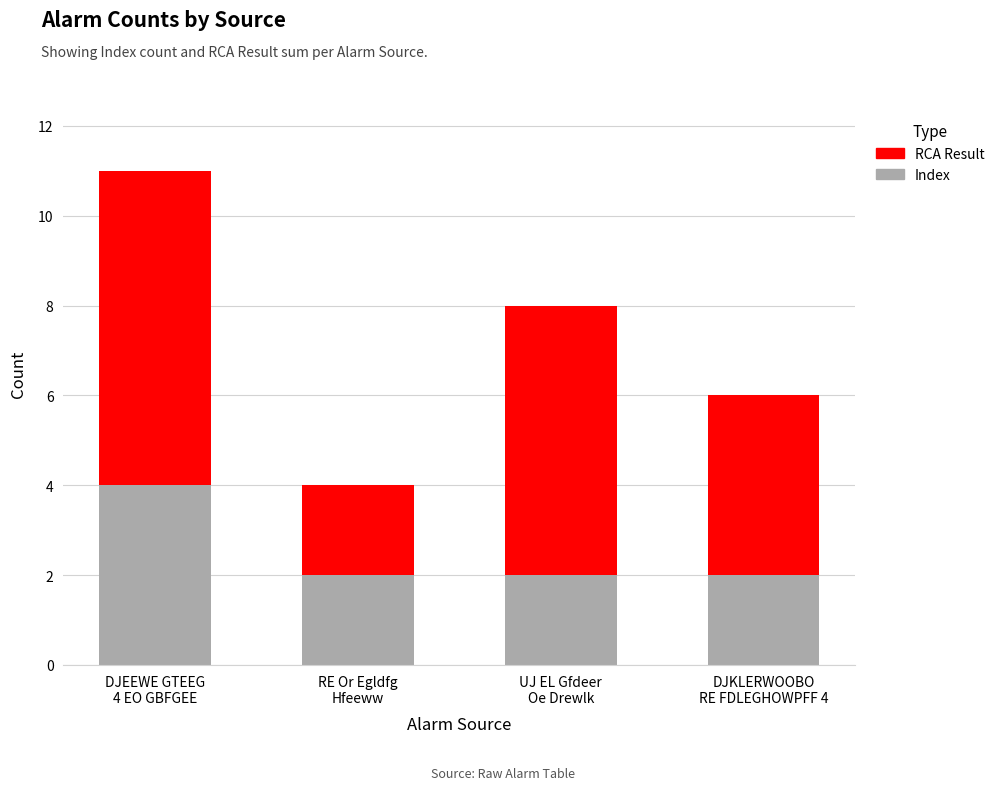

What is the sum of all Index values?

10